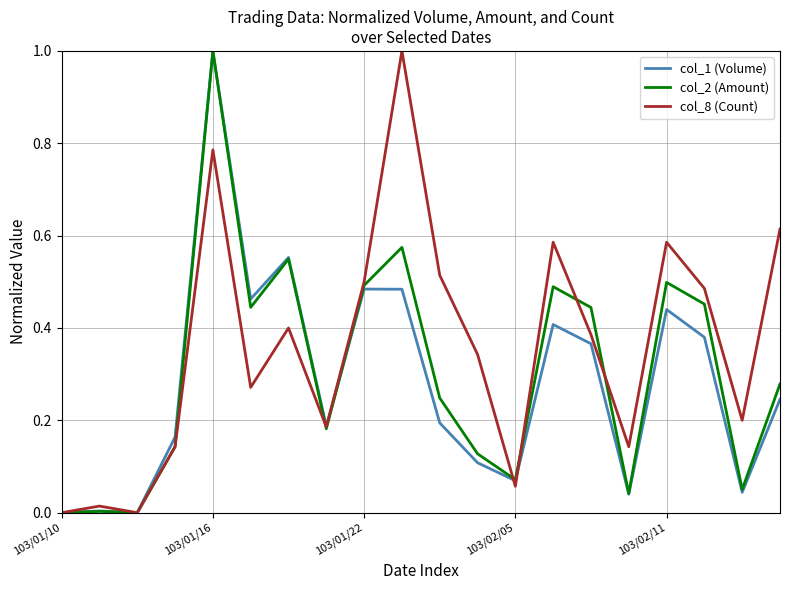

What is the greatest value displayed?

1.0